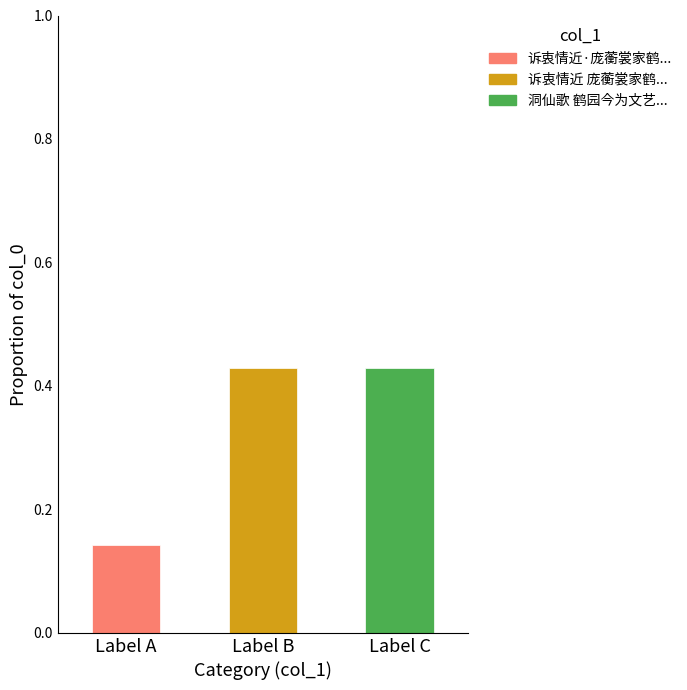

What is the change in value from Label A to Label C?

+0.3